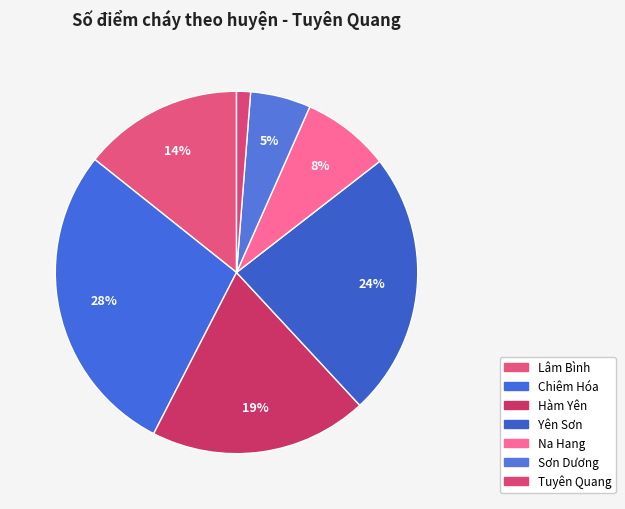

Is the sum of Chiêm Hóa and Sơn Dương greater than half?

No